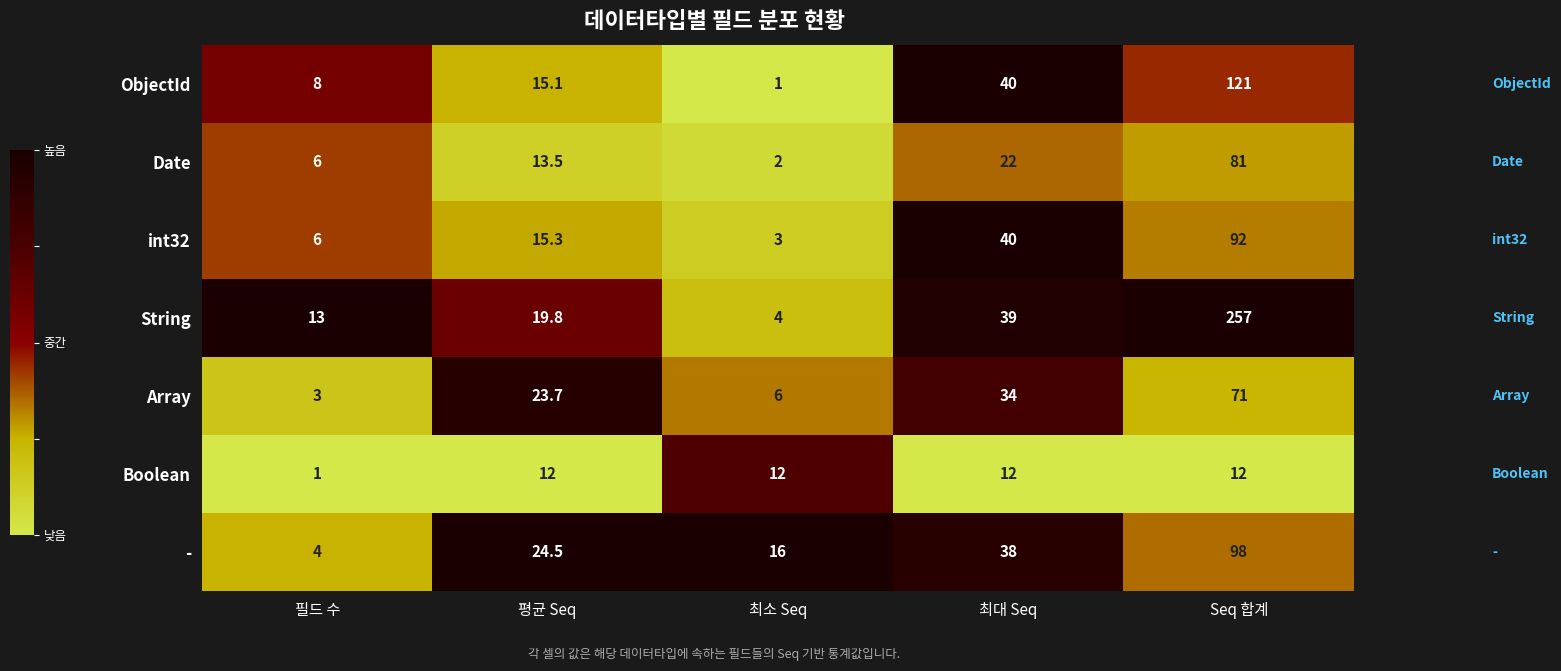

List the series in order of their peak value, lowest first.

Boolean, Array, Date, int32, -, ObjectId, String